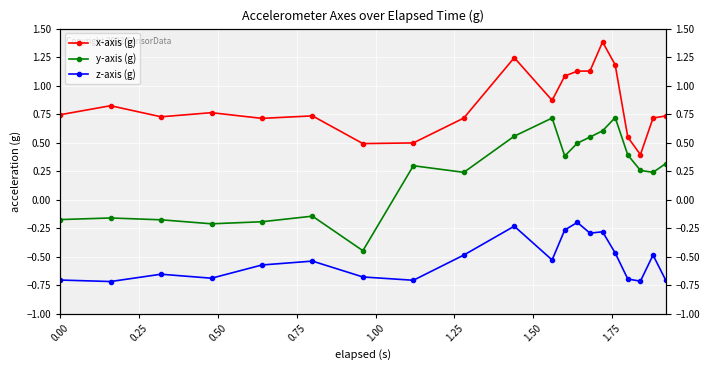

How many categories are shown in the chart?

20